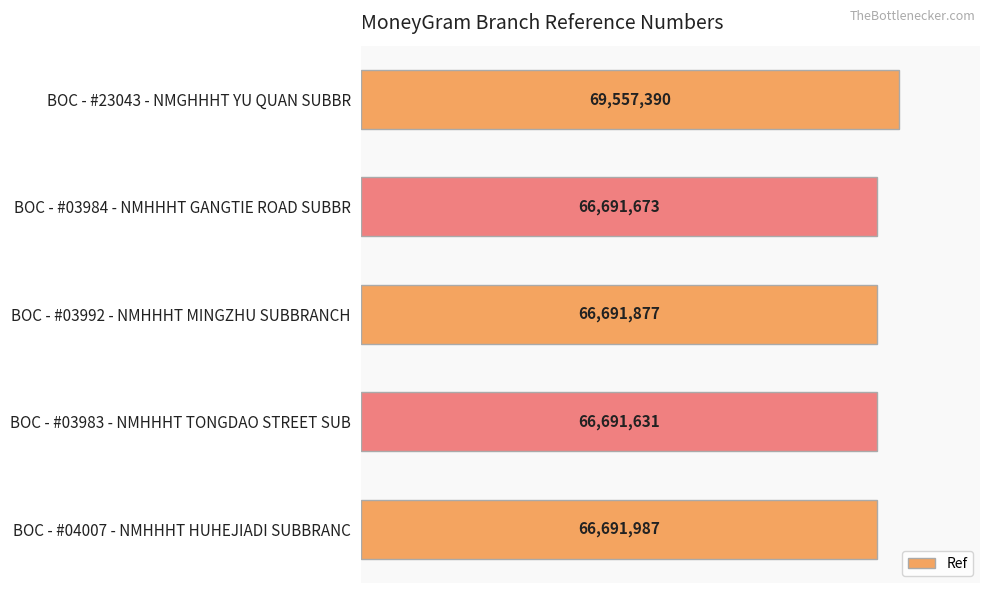

Rank the categories by value from highest to lowest.

BOC - #23043 - NMGHHHT YU QUAN SUBBR, BOC - #04007 - NMHHHT HUHEJIADI SUBBRANC, BOC - #03992 - NMHHHT MINGZHU SUBBRANCH, BOC - #03984 - NMHHHT GANGTIE ROAD SUBBR, BOC - #03983 - NMHHHT TONGDAO STREET SUB